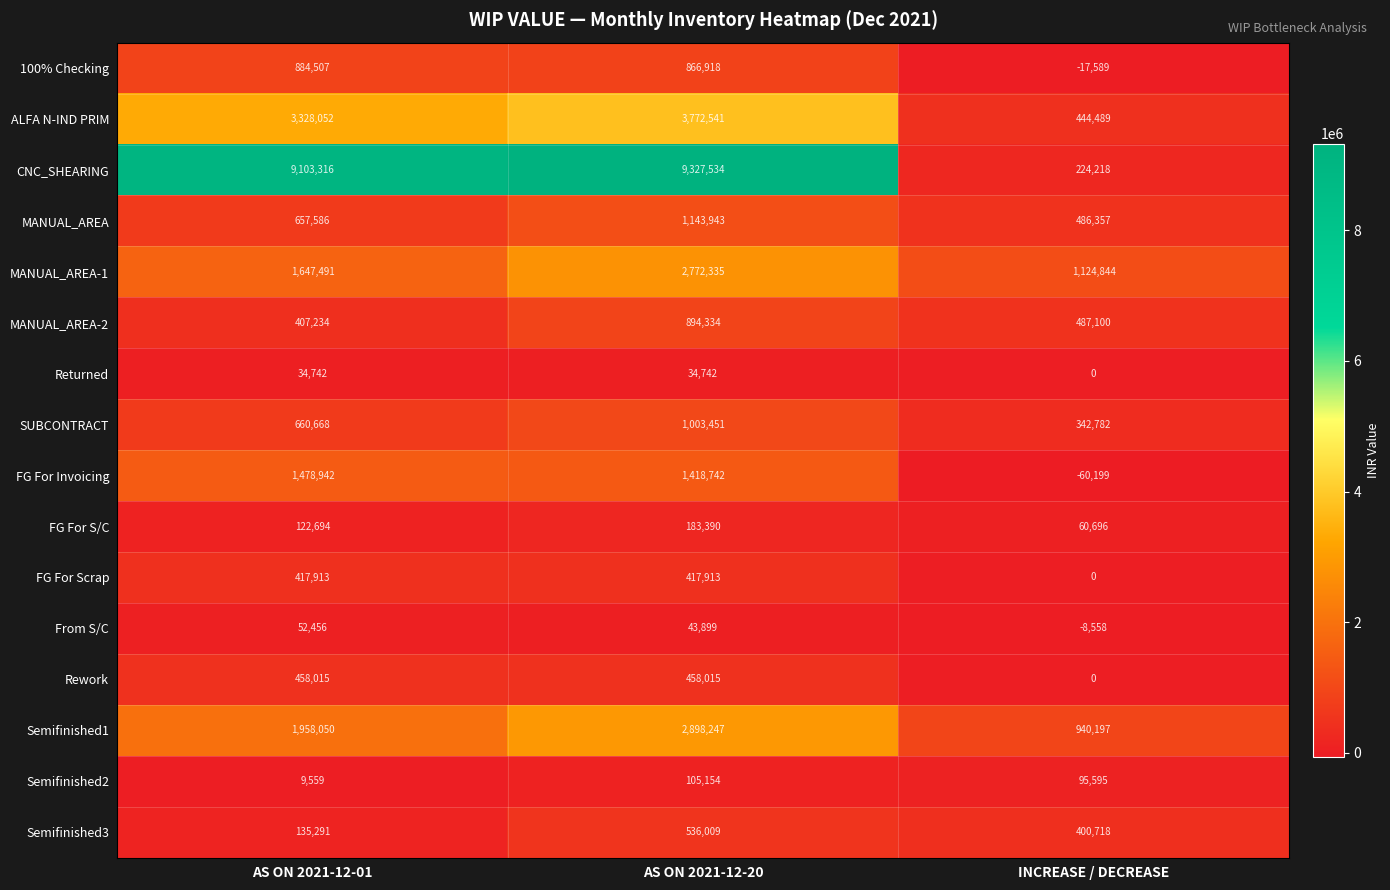

Which series changed the most between AS ON 2021-12-20 and INCREASE / DECREASE?

CNC_SHEARING